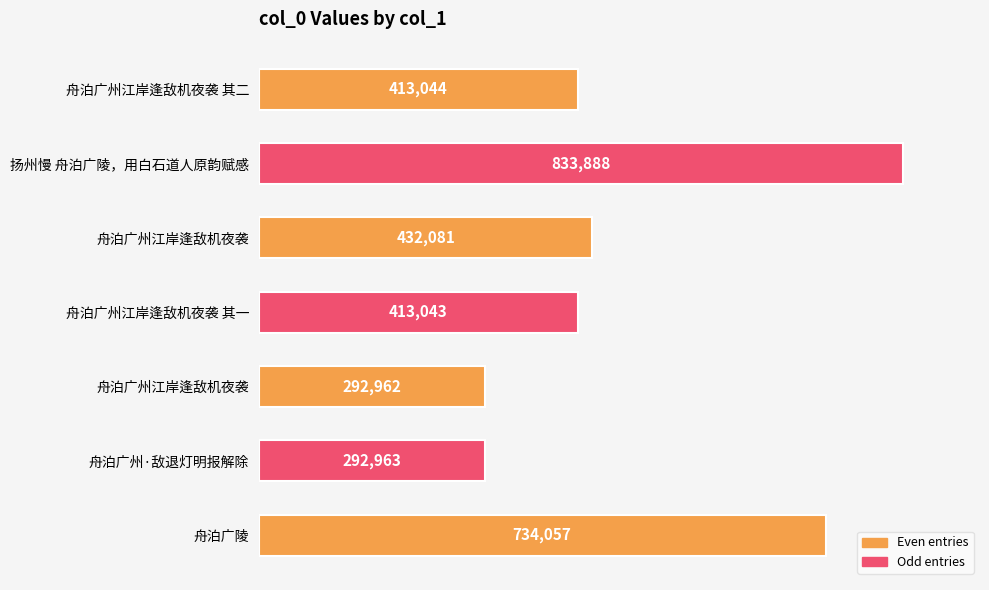

At which category does the chart reach its peak across all series?

扬州慢 舟泊广陵，用白石道人原韵赋感